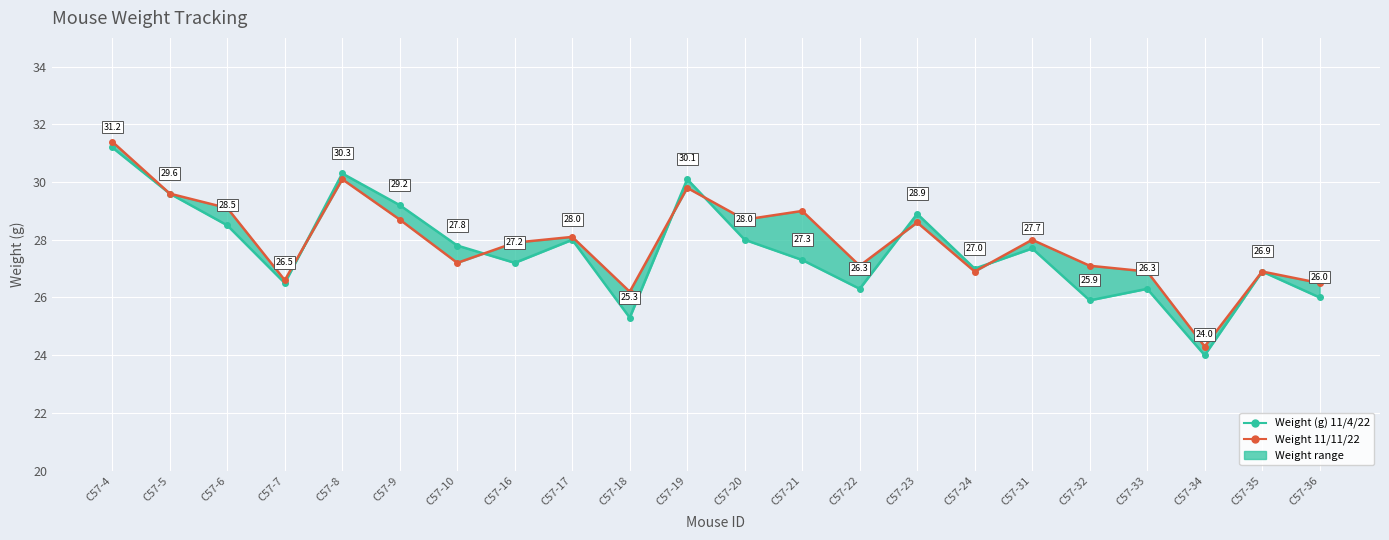

Which series has the widest spread of values?

Weight (g) 11/4/22